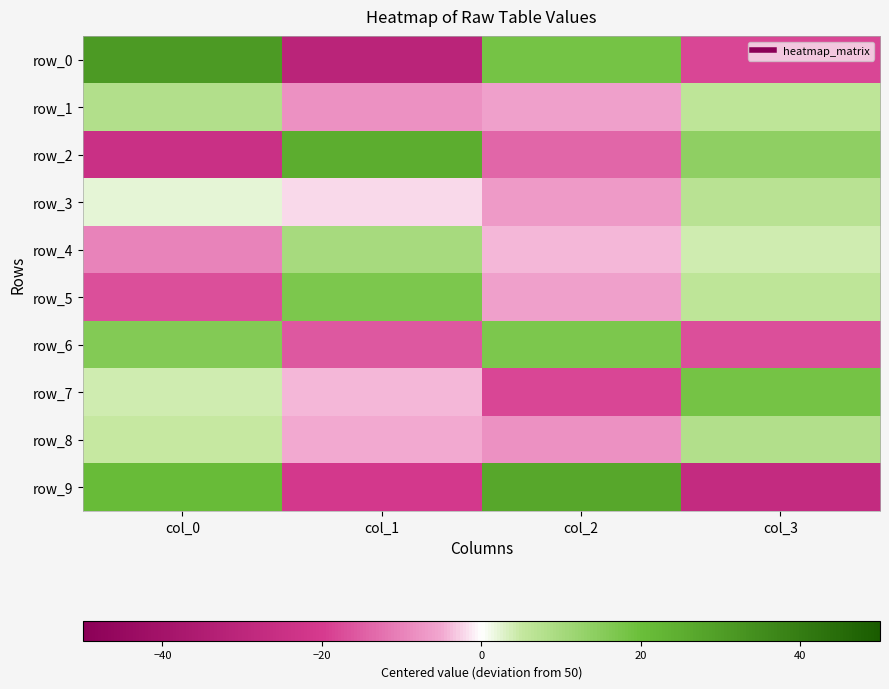

What is the maximum value for row_3?

7